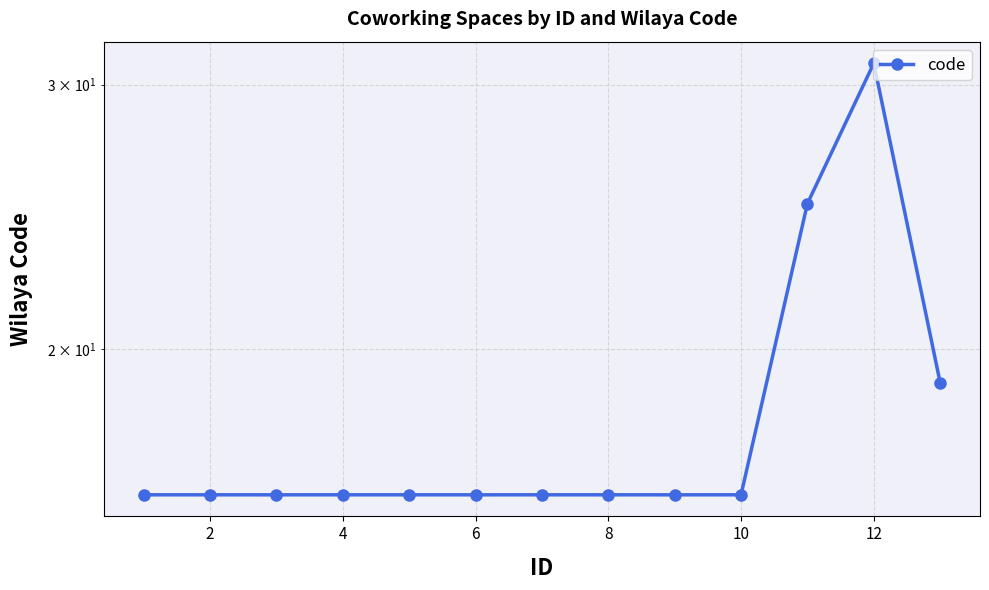

What is the smallest value displayed?

16